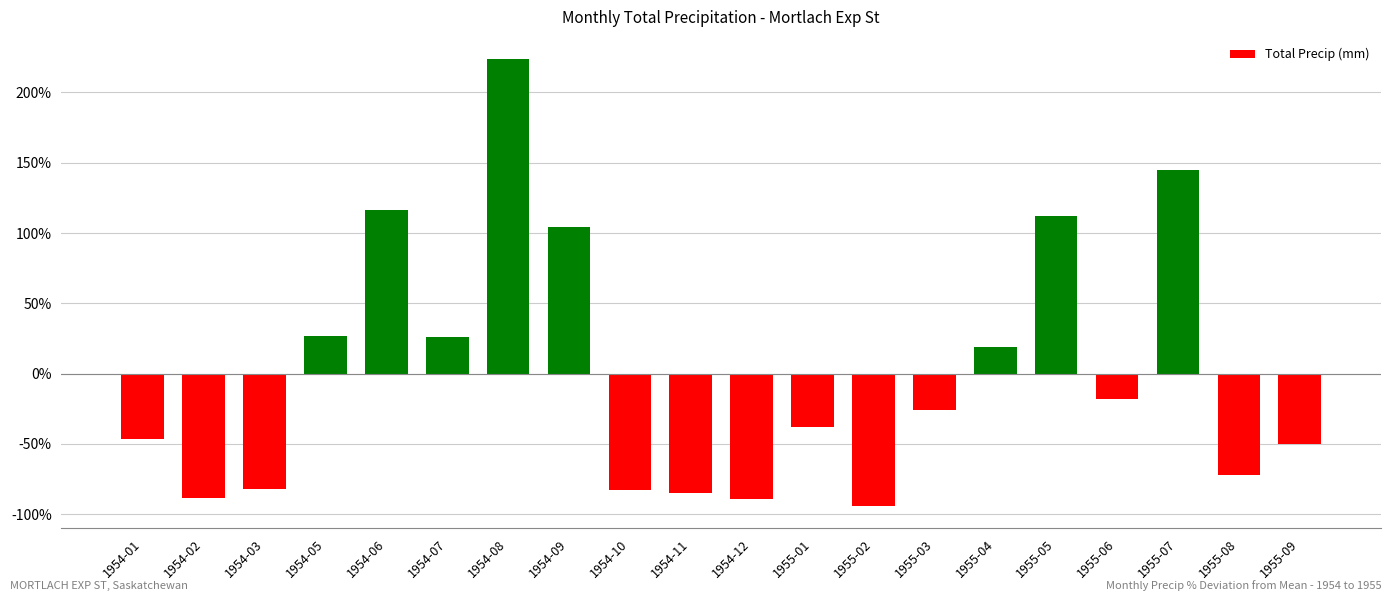

At which category does the chart reach its minimum across all series?

1955-02